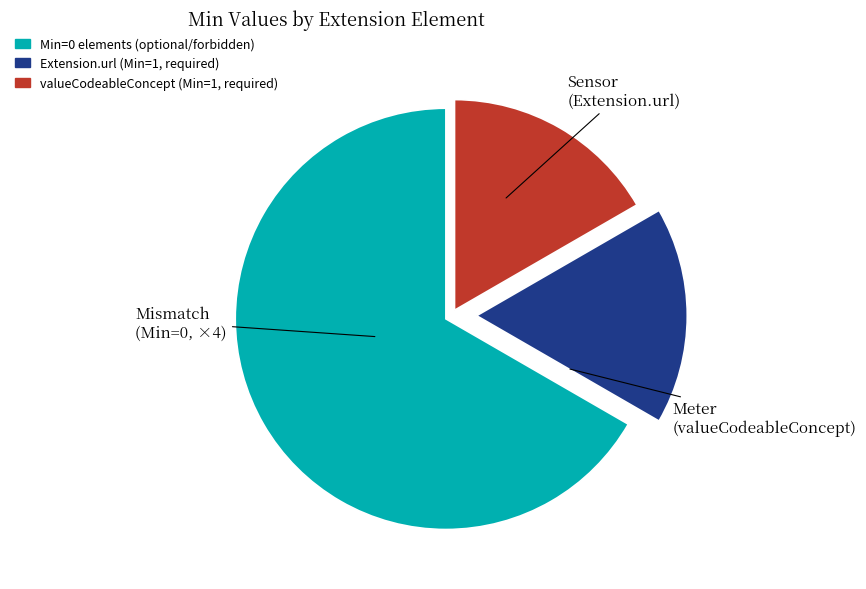

Is there any slice that represents more than half of the pie?

Yes